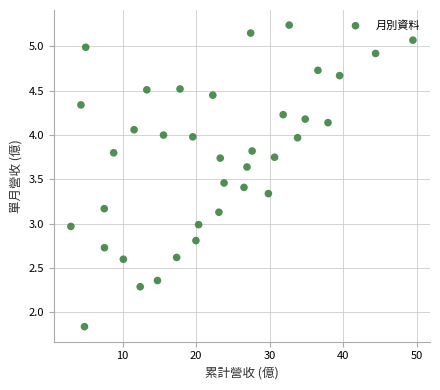

What is the range of Y values (max minus min)?

3.4